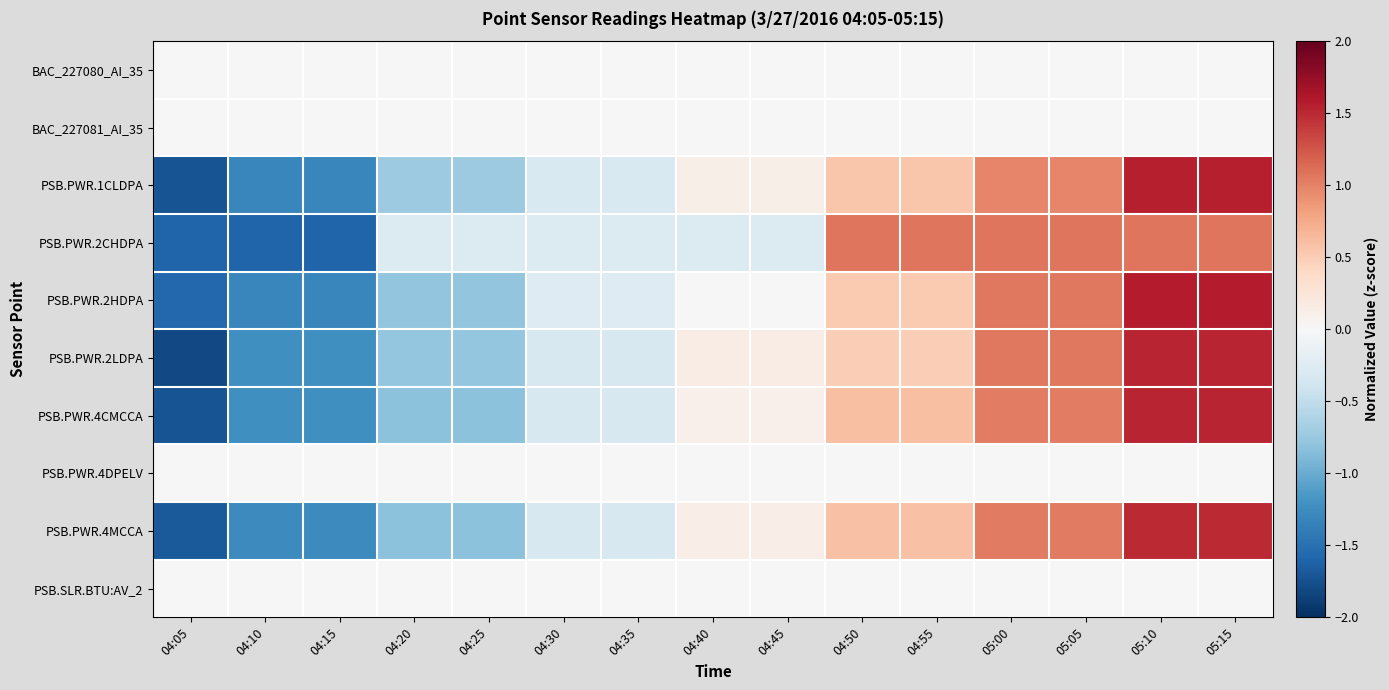

At which category is the sum across all series the highest?

05:10